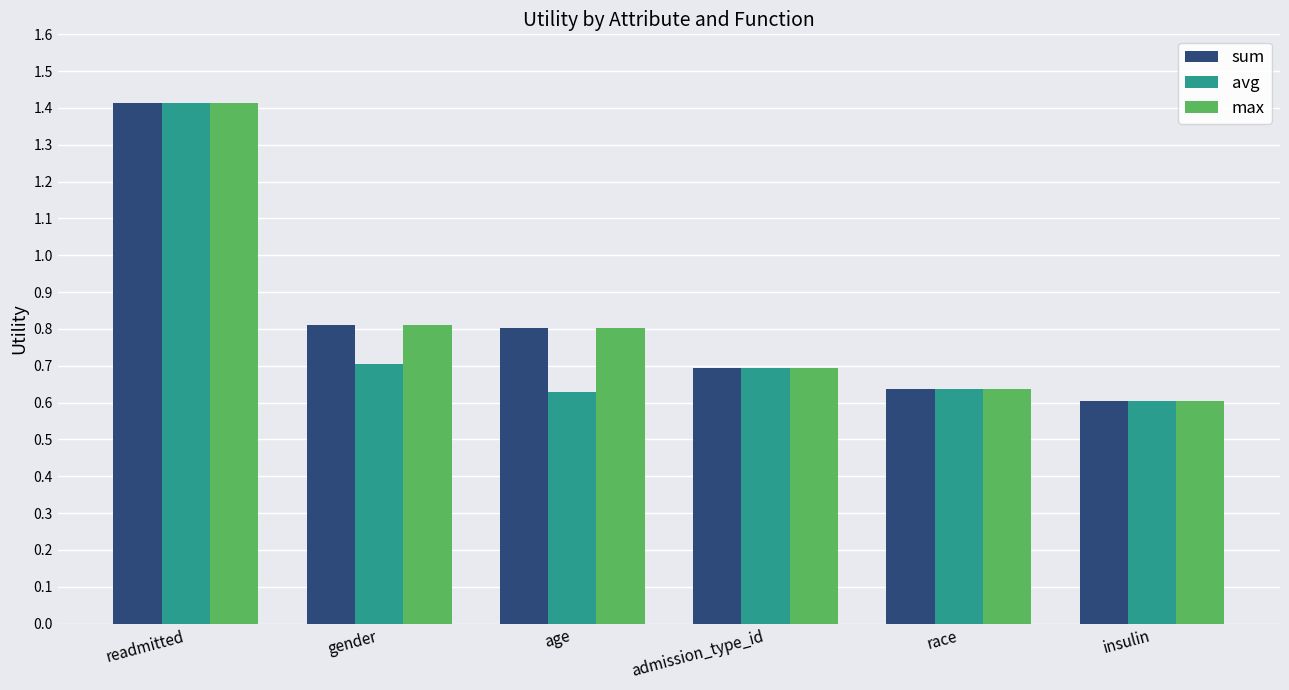

The value of sum at gender is 0.8. True or false?

True